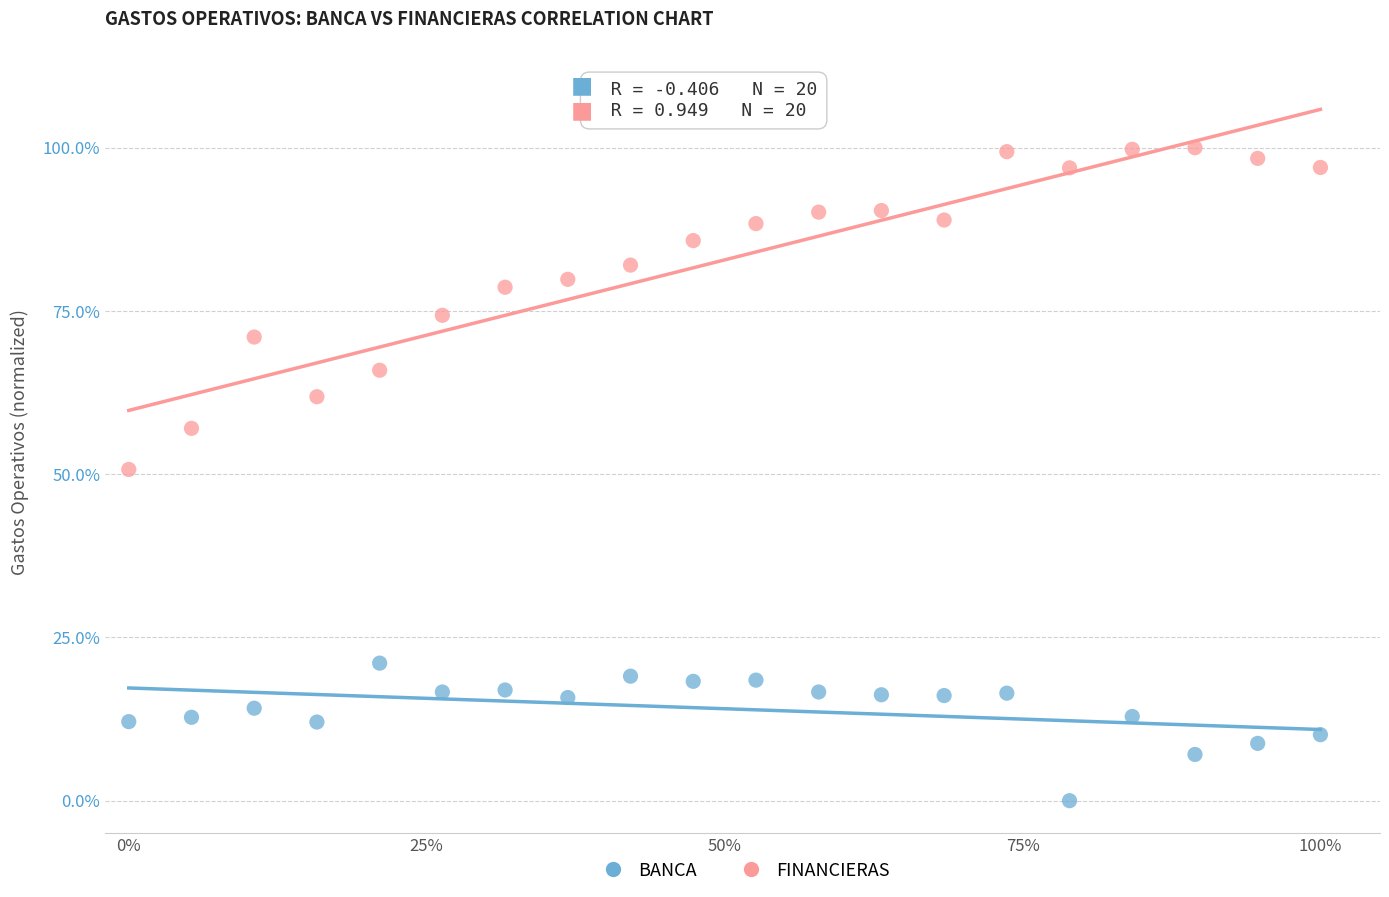

What are all the series names shown in the legend?

BANCA, FINANCIERAS